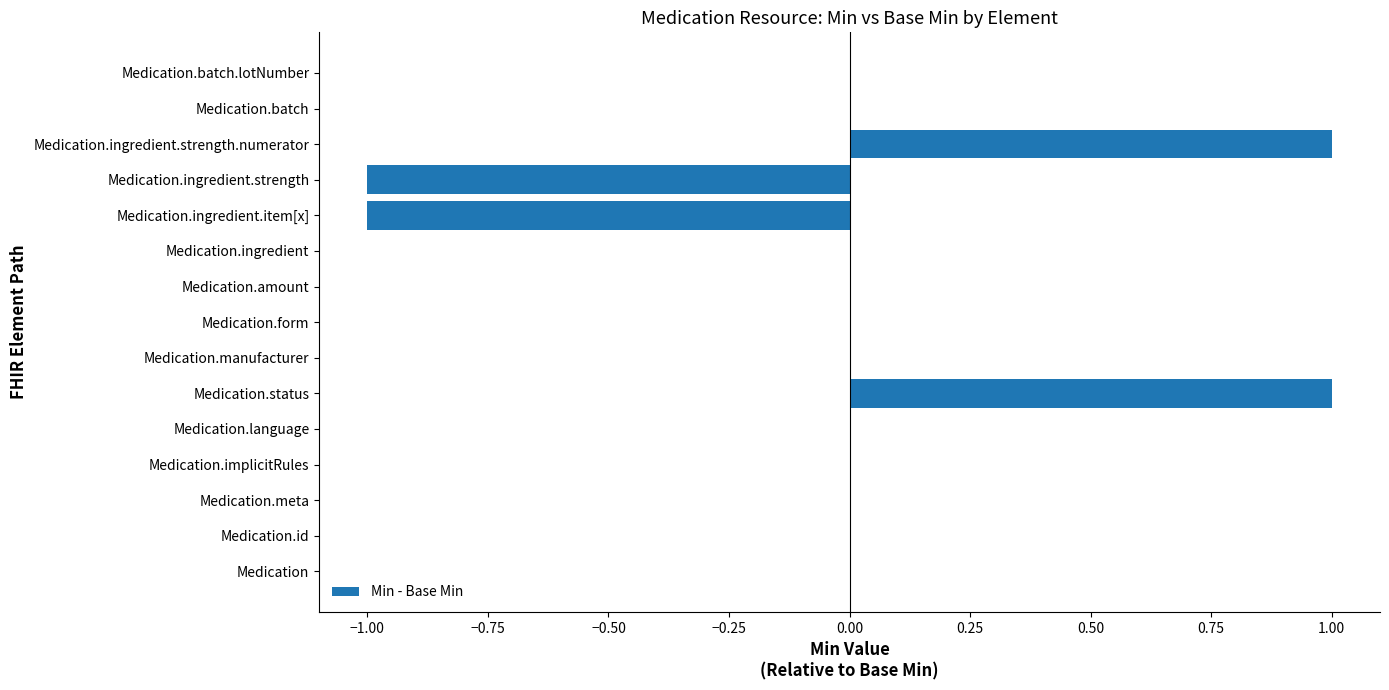

The chart shows a value of 0 at Medication.id. True or false?

True